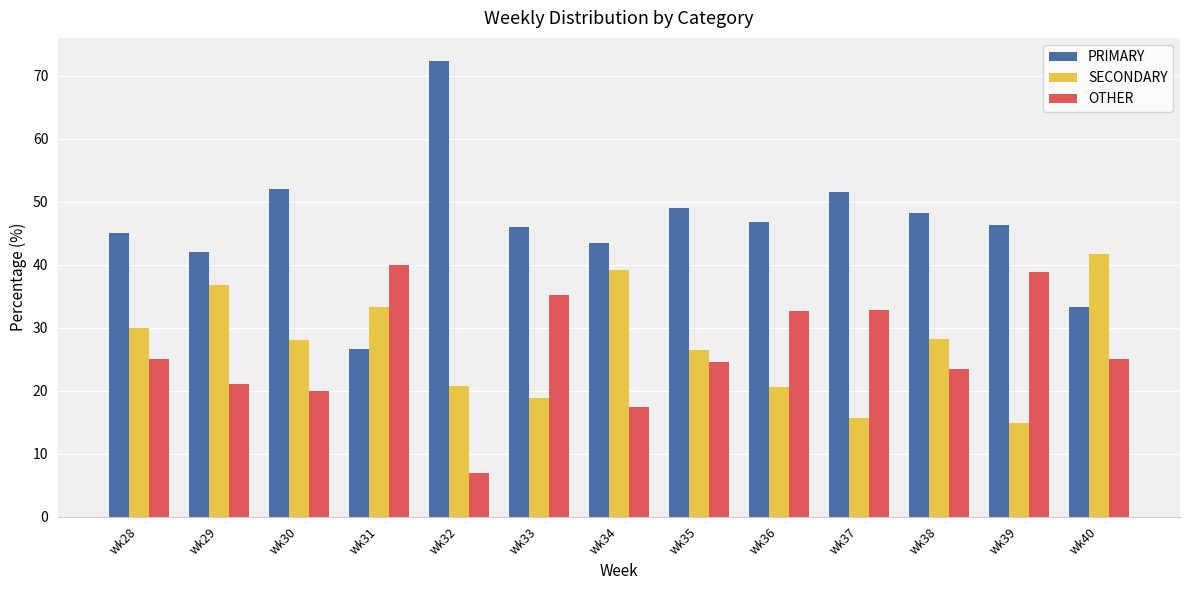

Between wk29 and wk33, which series saw the biggest shift?

SECONDARY